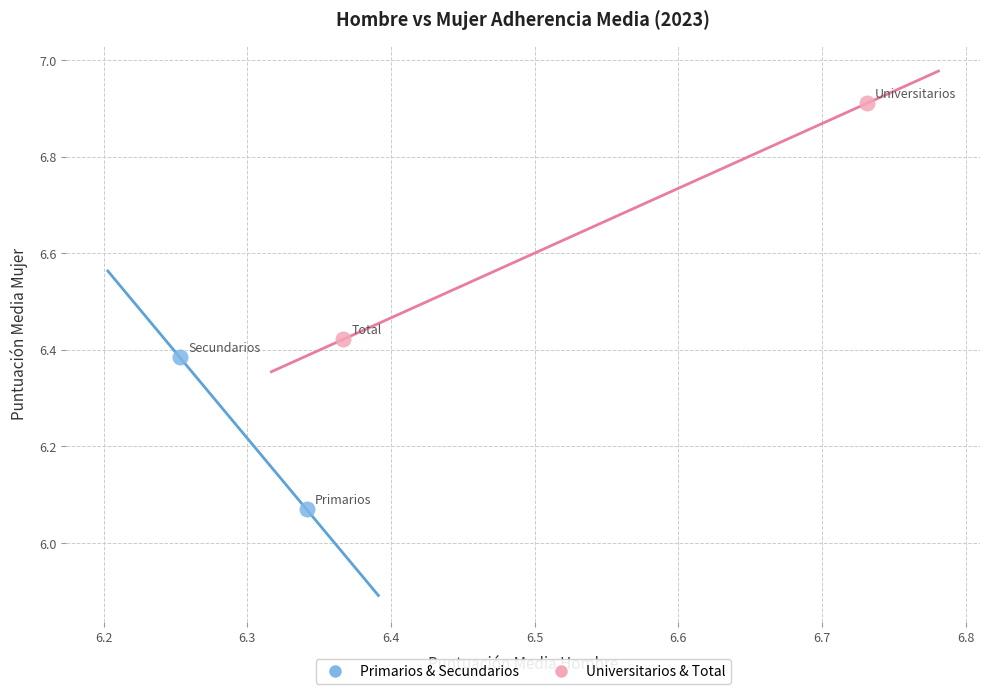

Which series has the widest spread of Y values?

Universitarios & Total